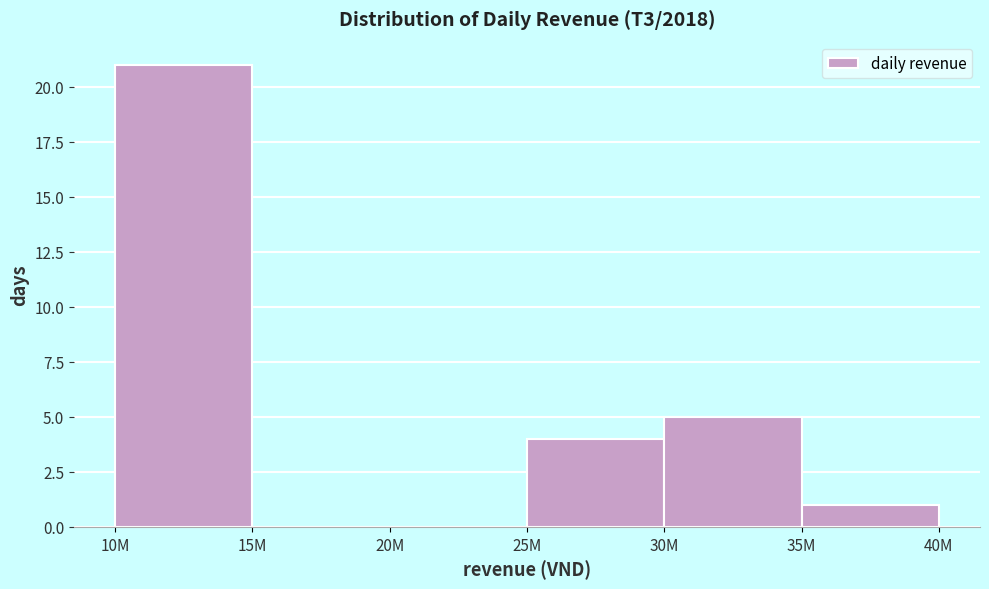

Reading left to right, extract all data points from this chart.

10M=21	15M=0	20M=0	25M=4	30M=5	35M=1